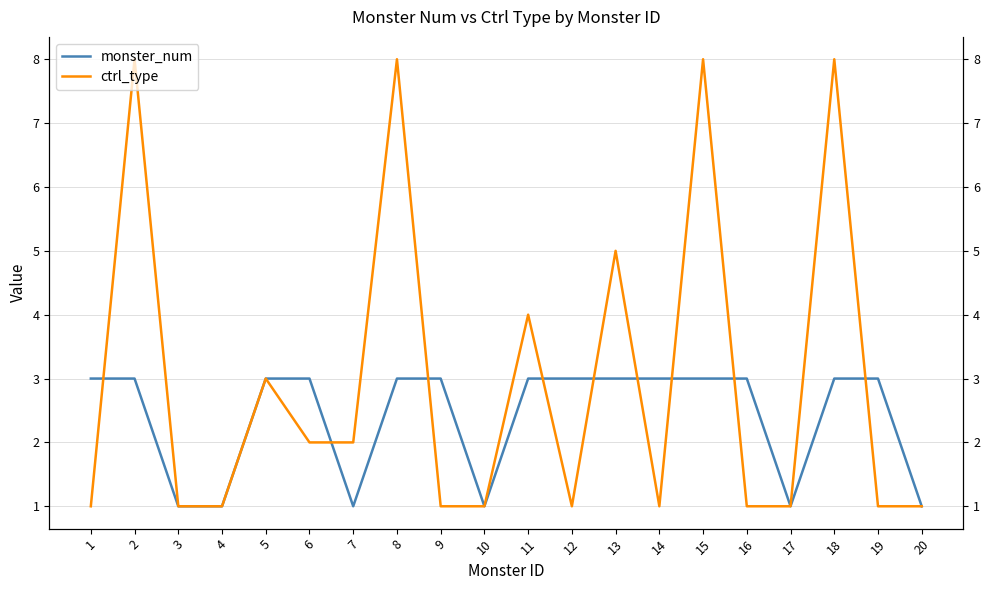

What is the approximate value of monster_num at 9?

3